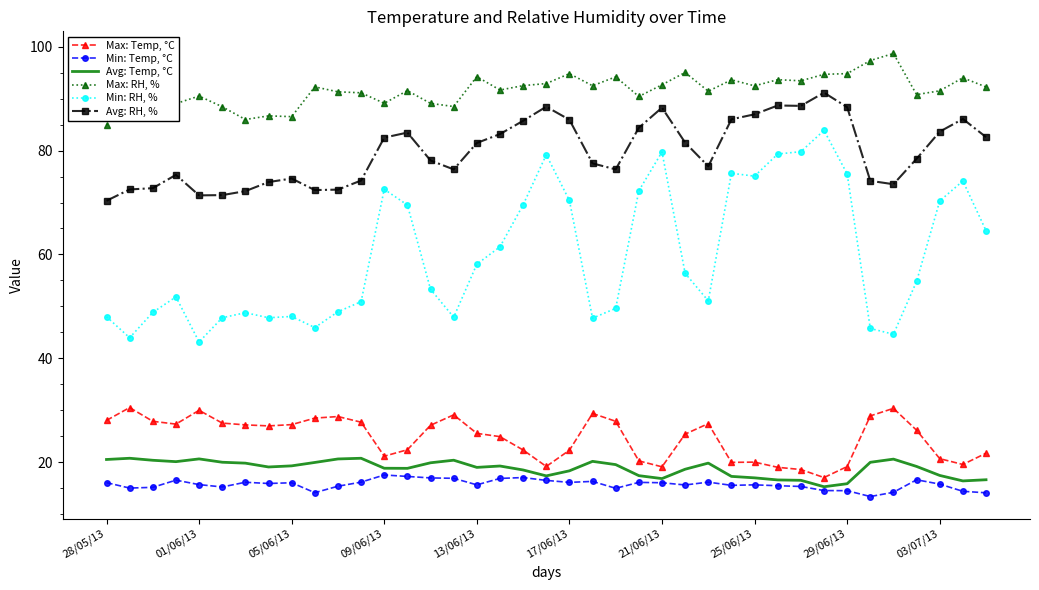

Which series has the widest spread of values?

Min: RH, %